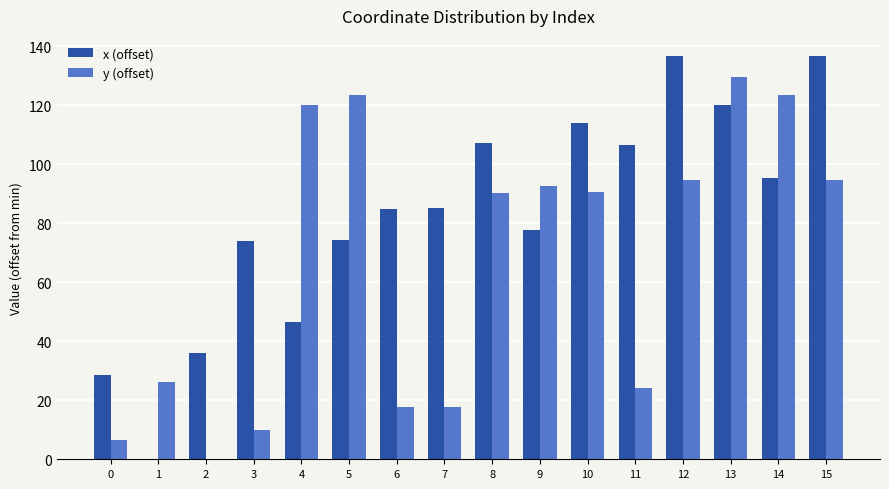

What is the total value across all series at 9?

170.5